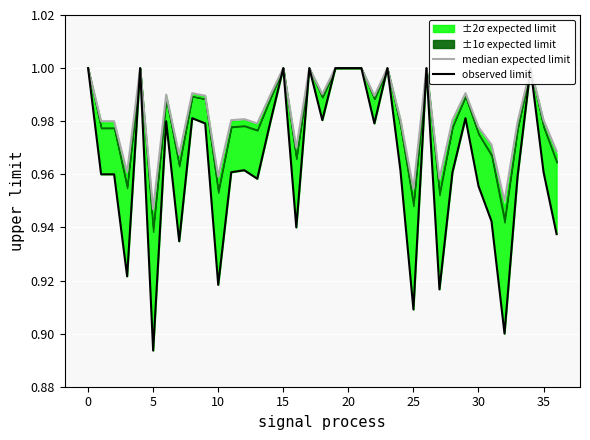

True or false: median expected limit and observed limit intersect in this chart.

False